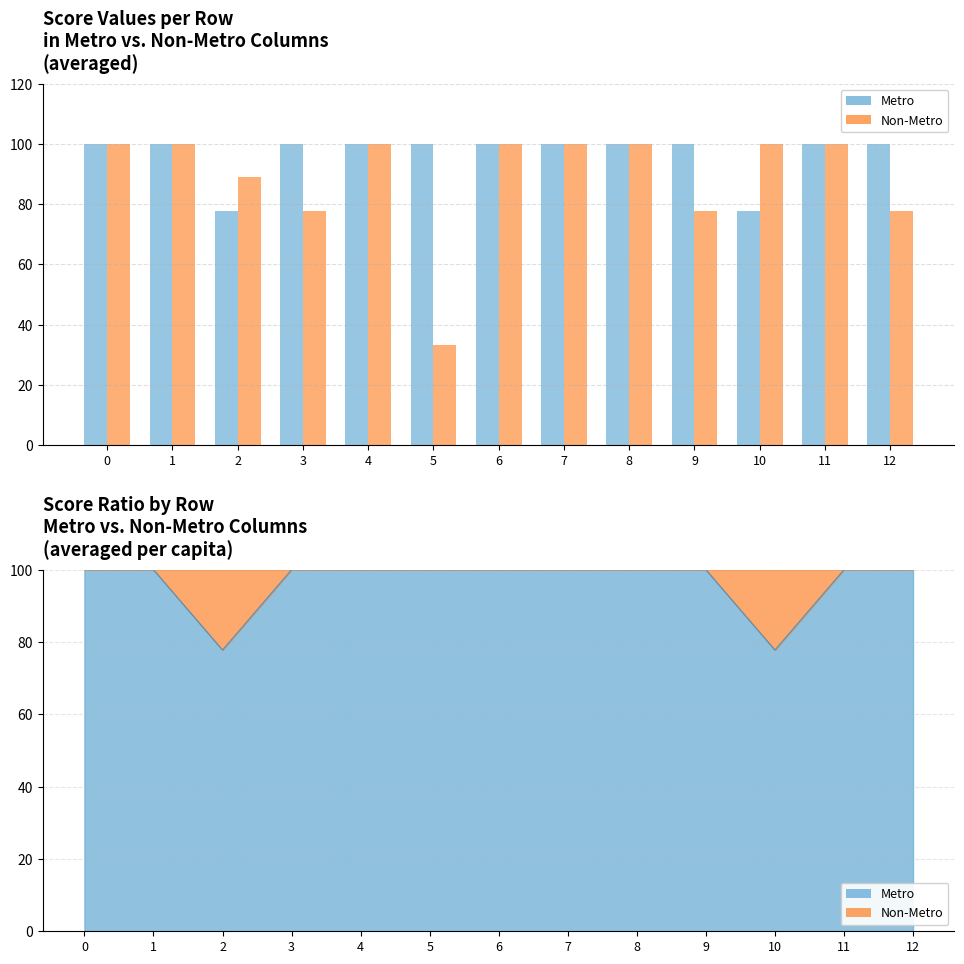

Does the chart contain any negative values?

No